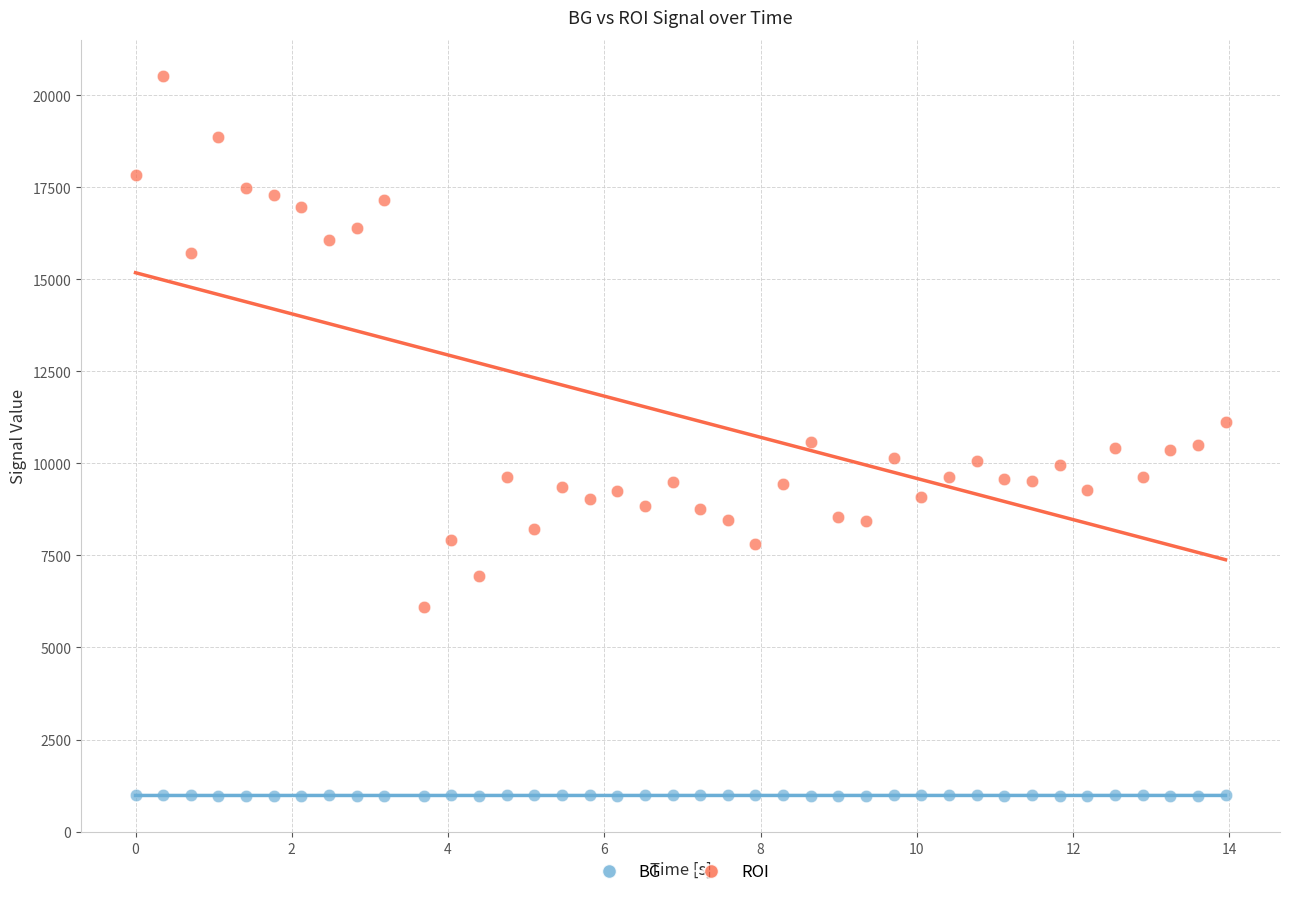

Which series contains the highest Y value?

ROI